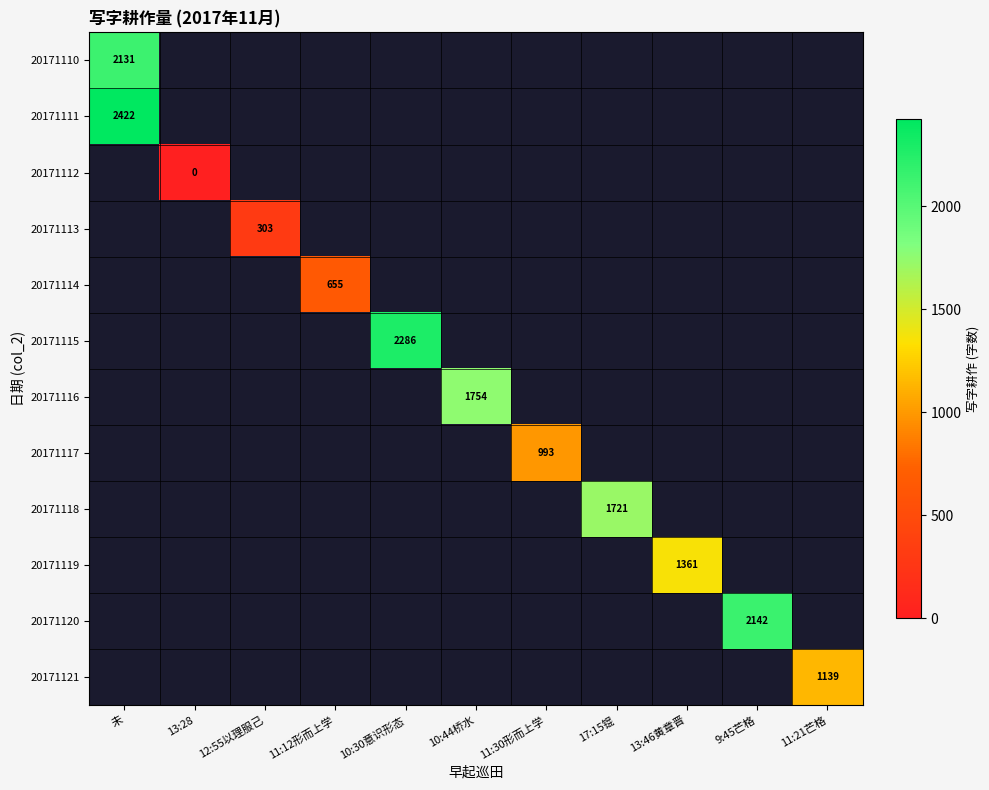

Which series has the widest spread of values?

20171110